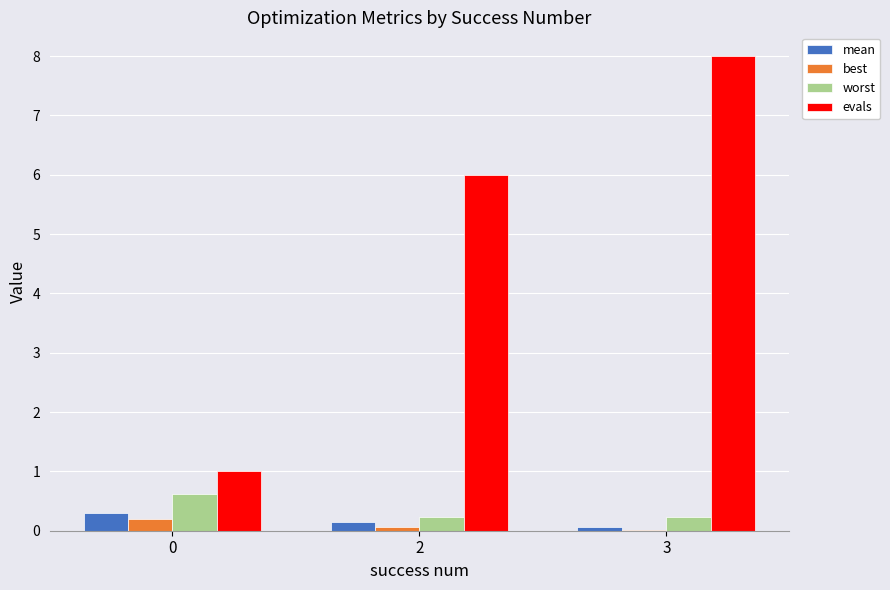

How many distinct data groups are displayed?

4